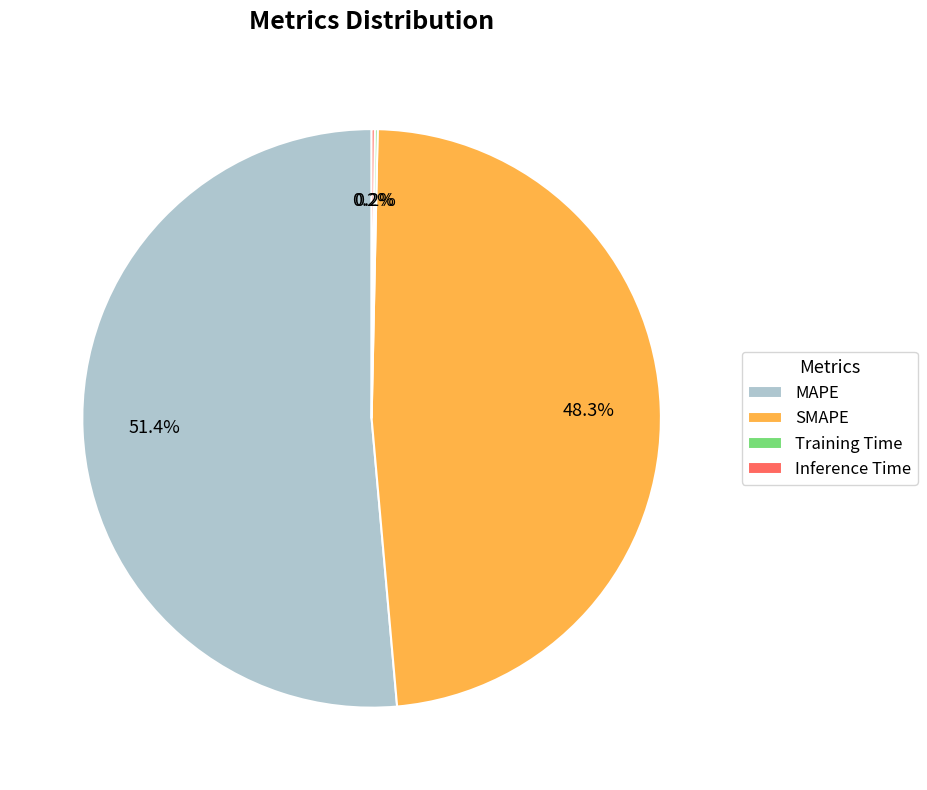

Which category has the biggest portion of the pie?

MAPE